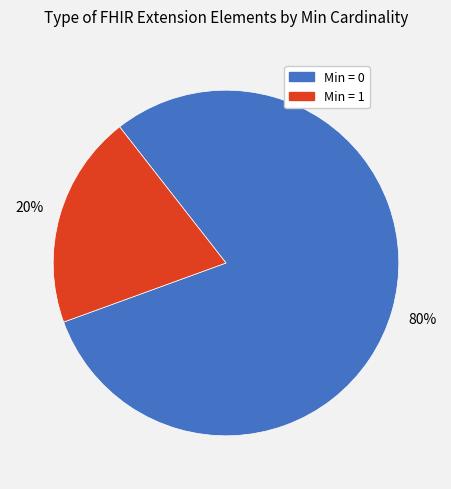

Does any single category account for the majority?

Yes